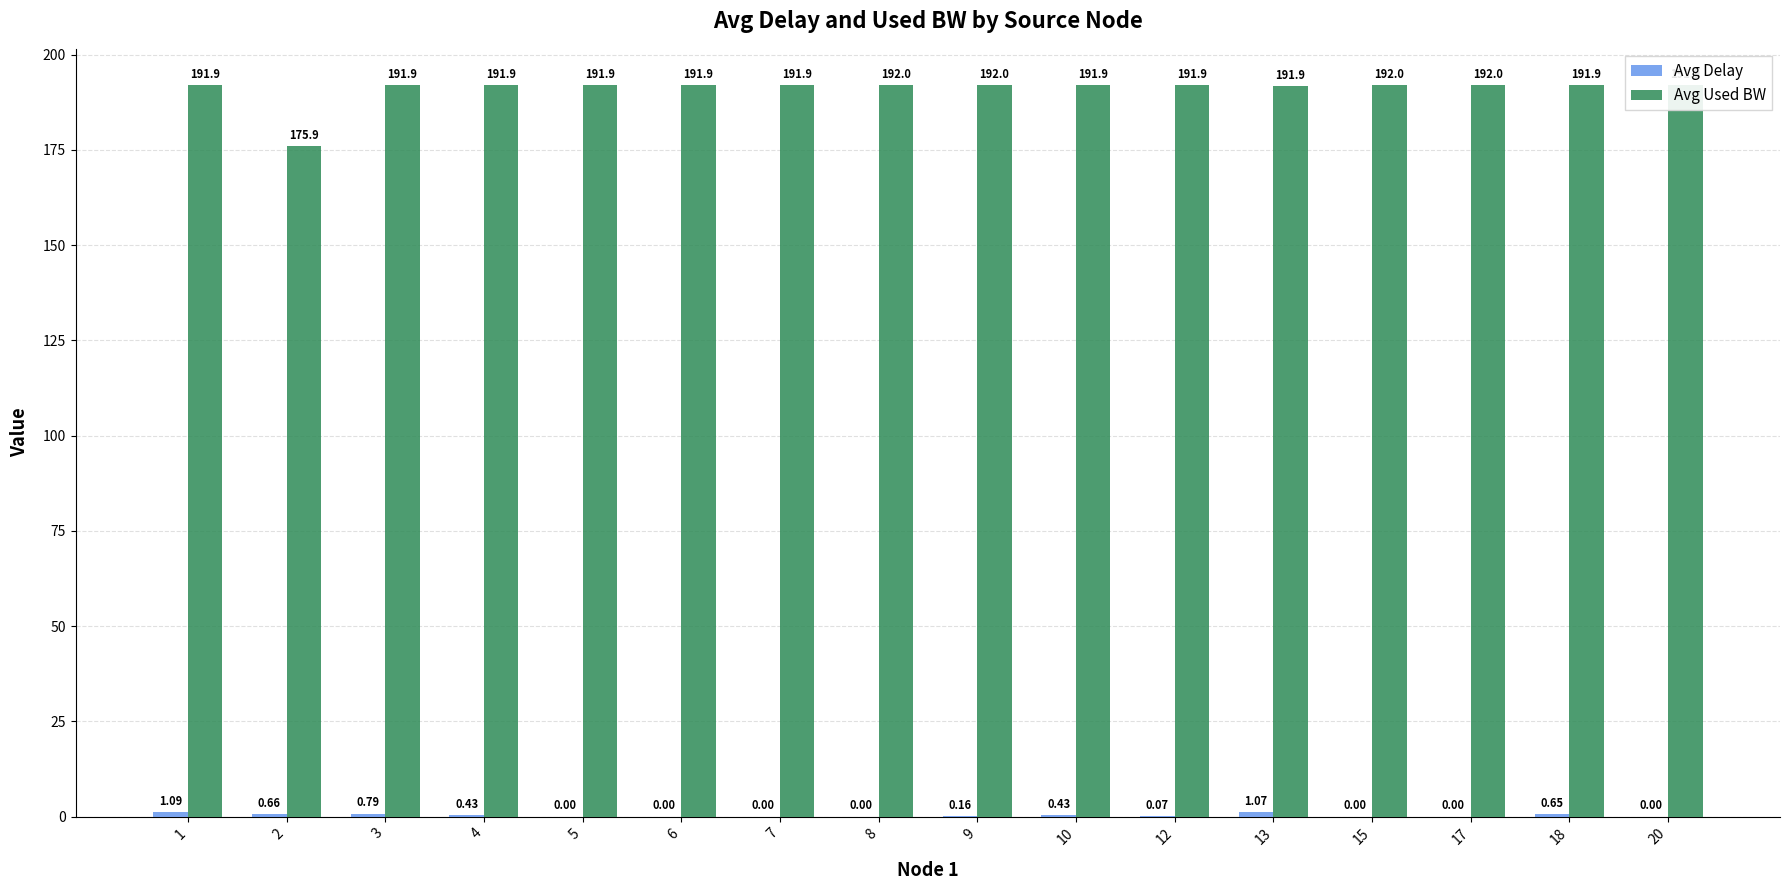

At which category does the chart reach its peak across all series?

17